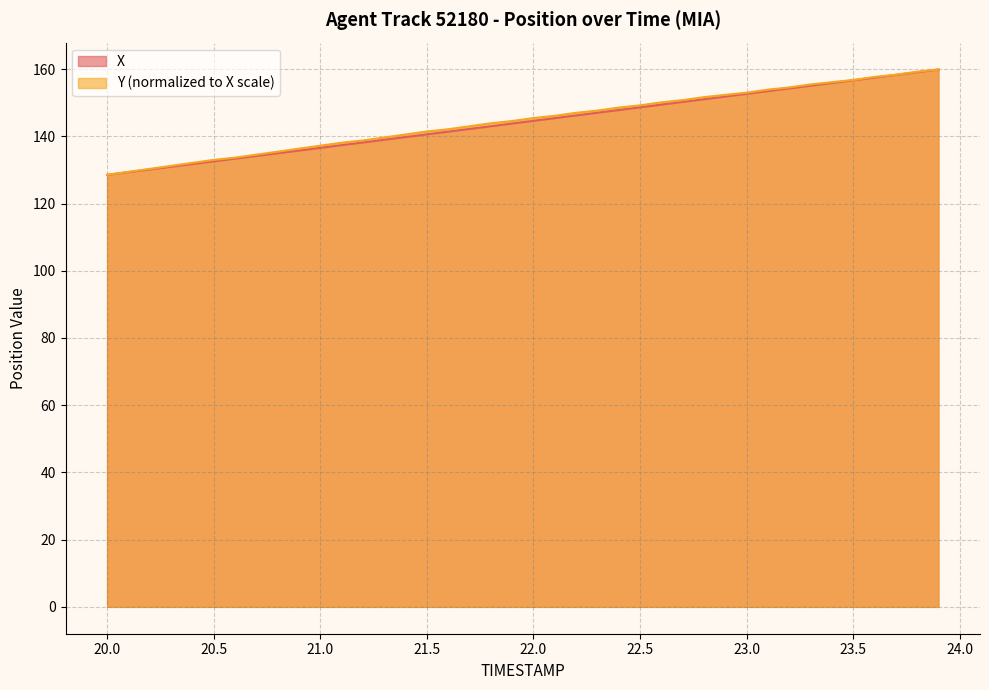

Between 22.8 and 23.2, which is larger?

23.2